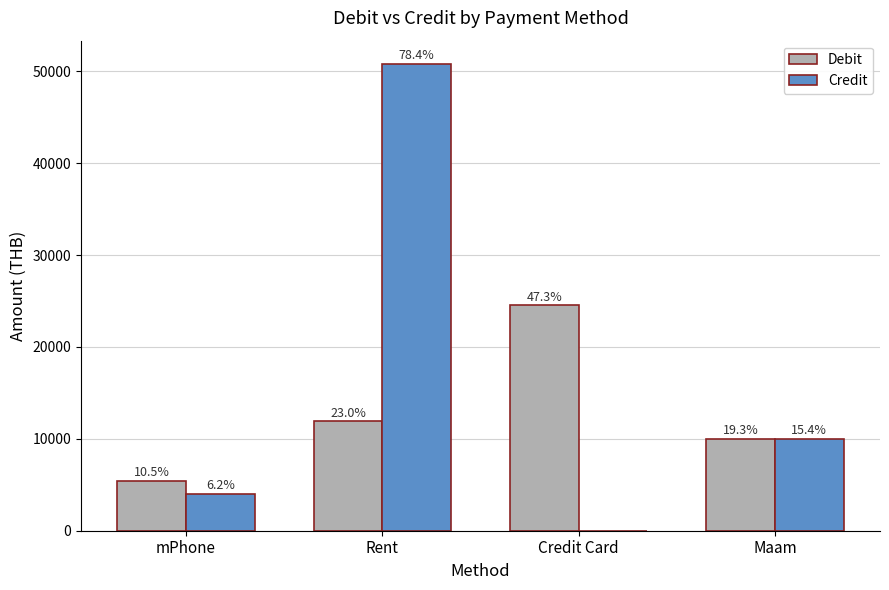

What is the label of the 1st bar from the right?

Maam